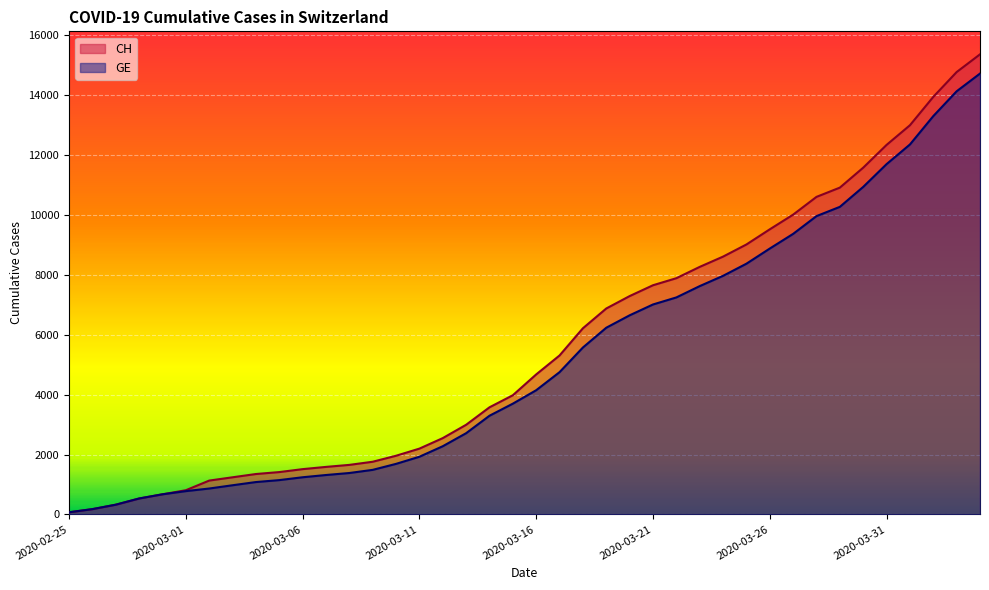

List the labels in order of CH value, smallest first.

2020-02-25, 2020-02-26, 2020-02-27, 2020-02-28, 2020-02-29, 2020-03-01, 2020-03-02, 2020-03-03, 2020-03-04, 2020-03-05, 2020-03-06, 2020-03-07, 2020-03-08, 2020-03-09, 2020-03-10, 2020-03-11, 2020-03-12, 2020-03-13, 2020-03-14, 2020-03-15, 2020-03-16, 2020-03-17, 2020-03-18, 2020-03-19, 2020-03-20, 2020-03-21, 2020-03-22, 2020-03-23, 2020-03-24, 2020-03-25, 2020-03-26, 2020-03-27, 2020-03-28, 2020-03-29, 2020-03-30, 2020-03-31, 2020-04-01, 2020-04-02, 2020-04-03, 2020-04-04